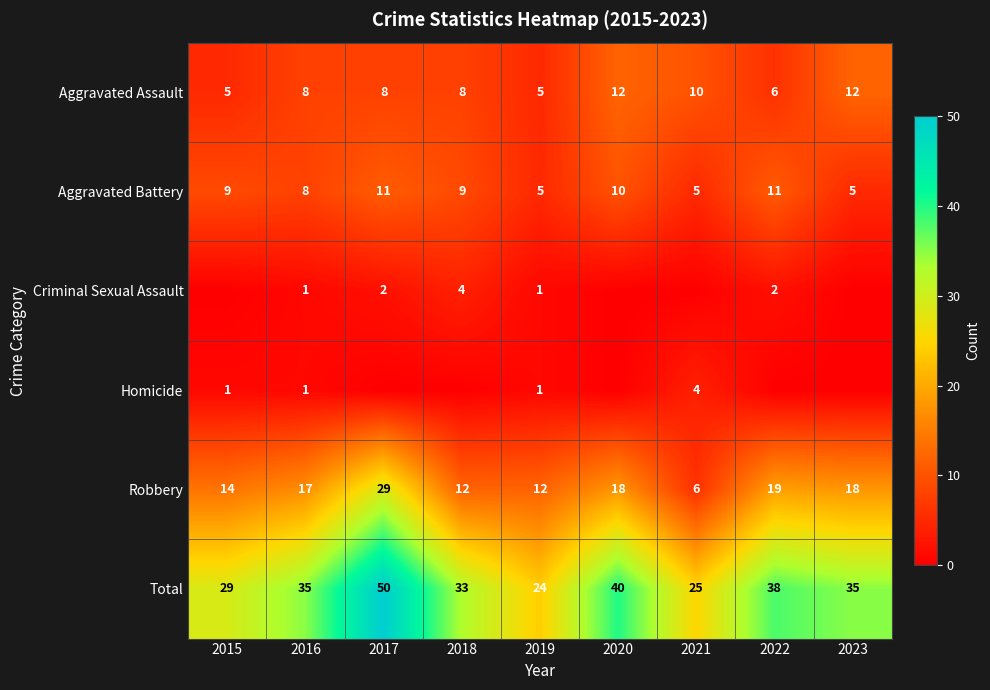

What is the average value of the Total series?

34